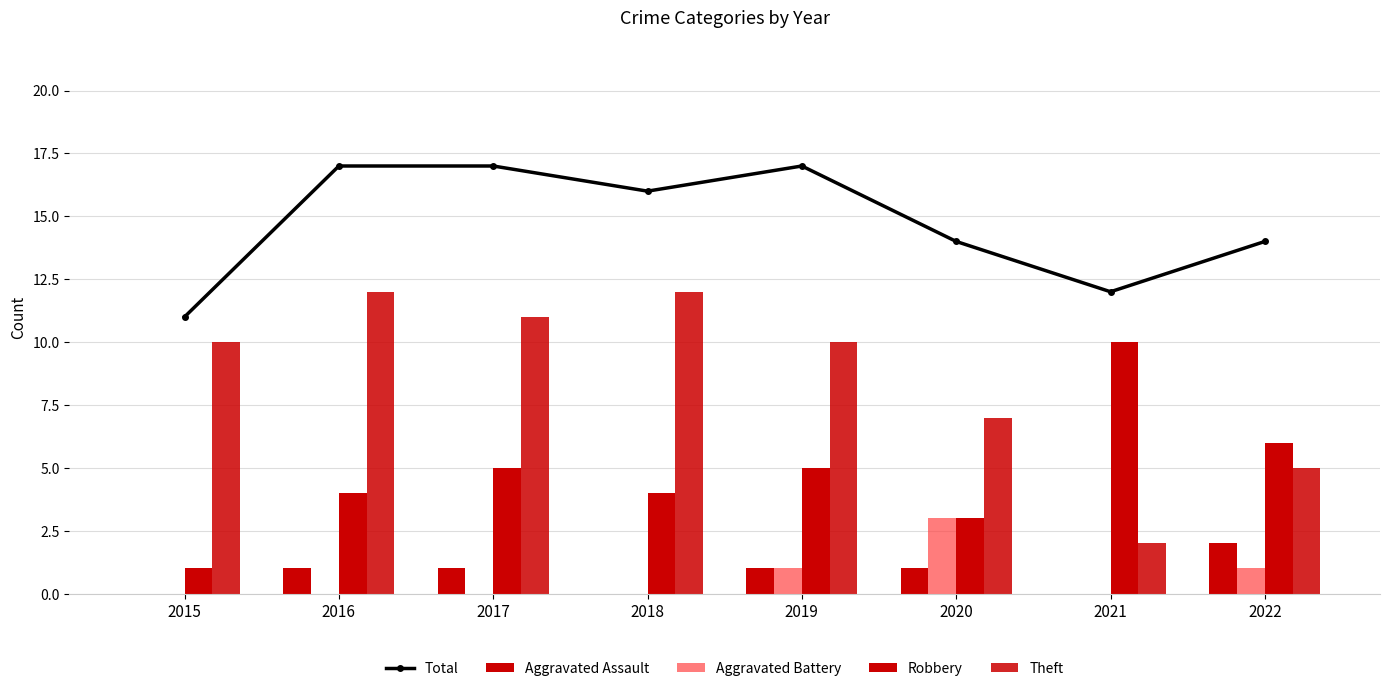

What is the value of the Aggravated Assault bar at the 3rd from the left?

1